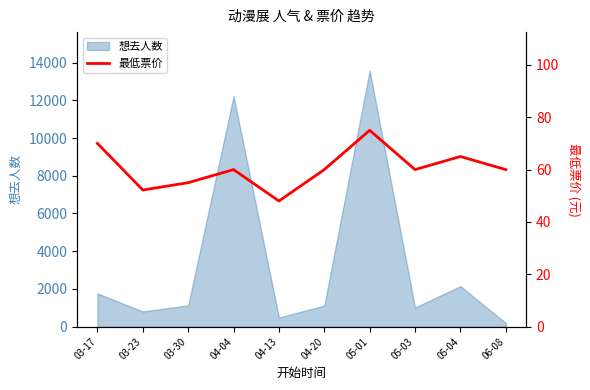

How many data points are less than 60?

3